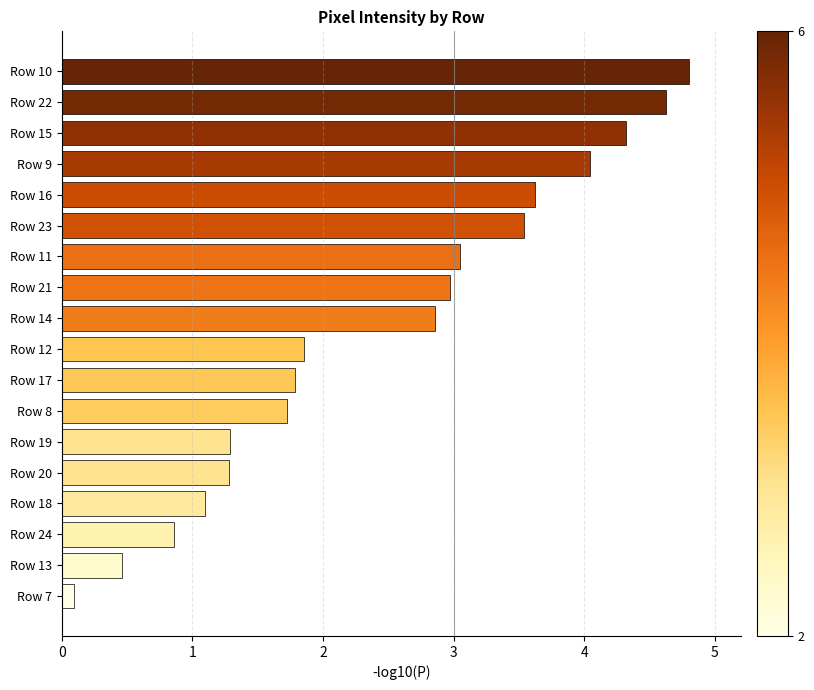

How many data points are less than 2?

9